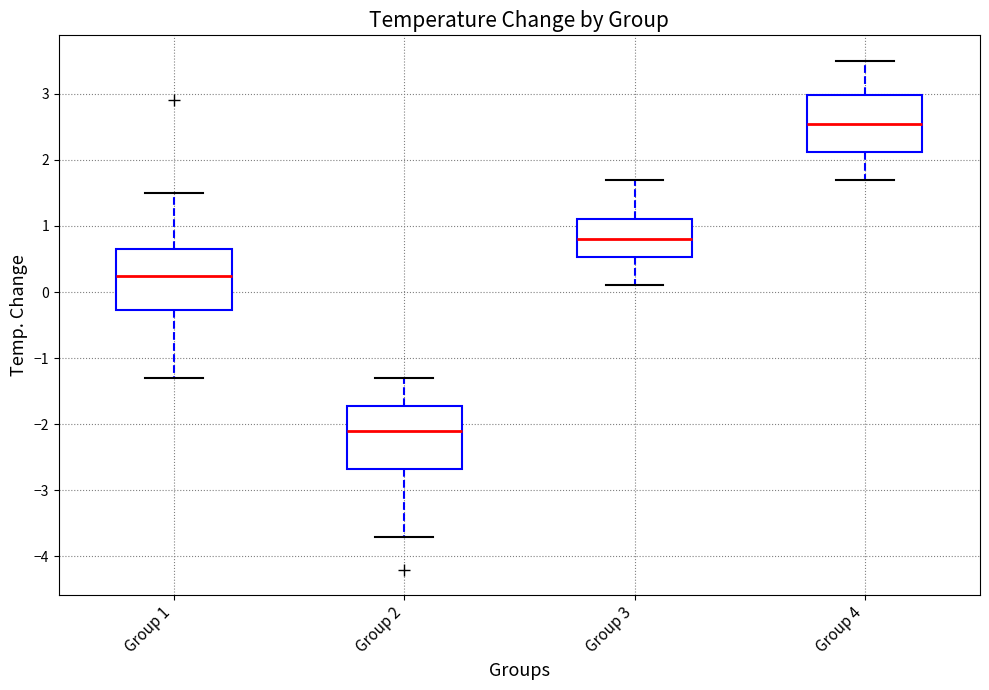

Where is the lower edge of the box for Group 3 on the y-axis? The values are not printed on the chart, so give them approximately, as read against the axis.

0.5